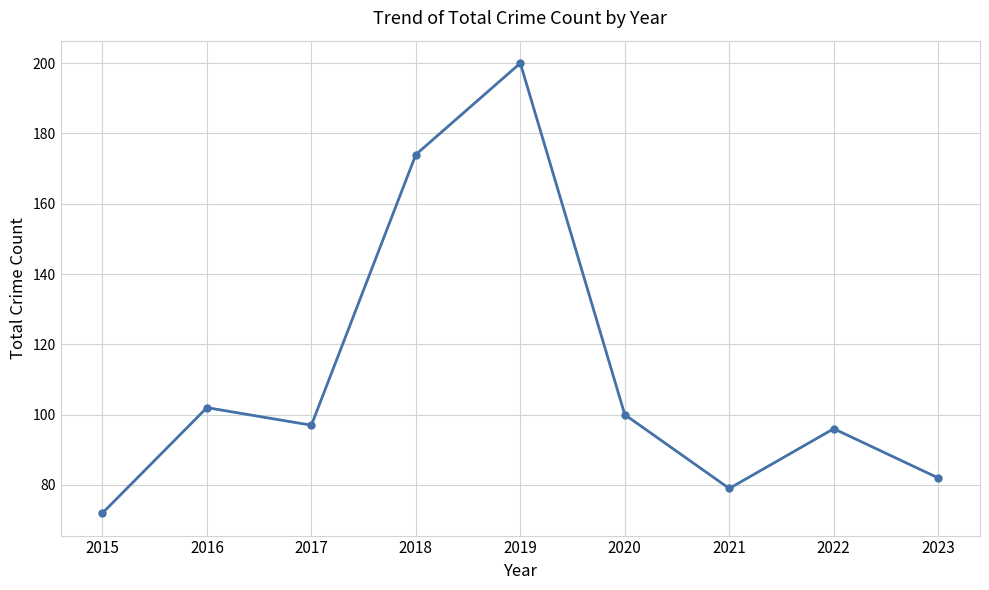

Count the number of data series in this chart.

1